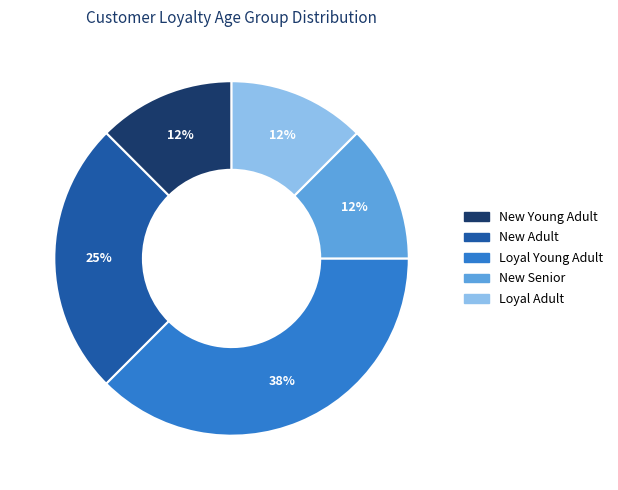

What is the ratio of the value at Loyal Adult to the value at New Adult?

0.5